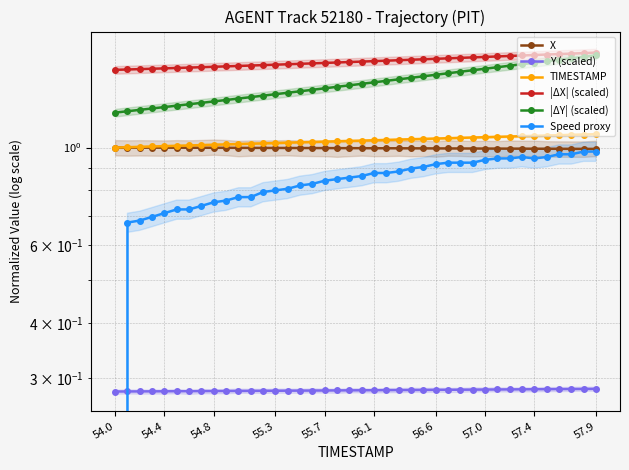

Which category has the lowest value in the Speed proxy series?

54.0